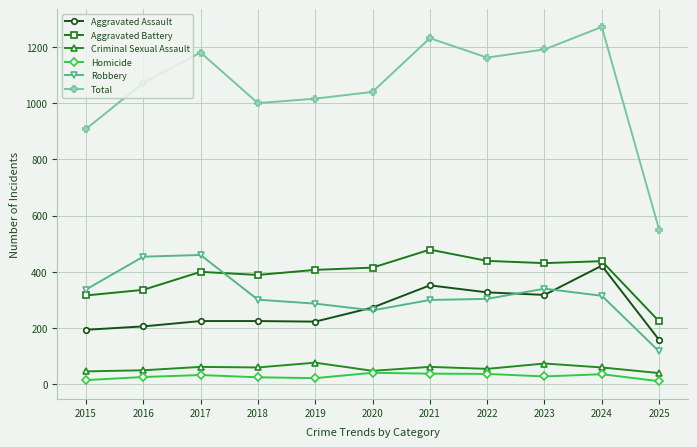

Is it true that Aggravated Assault equals 572 at 2024?

False